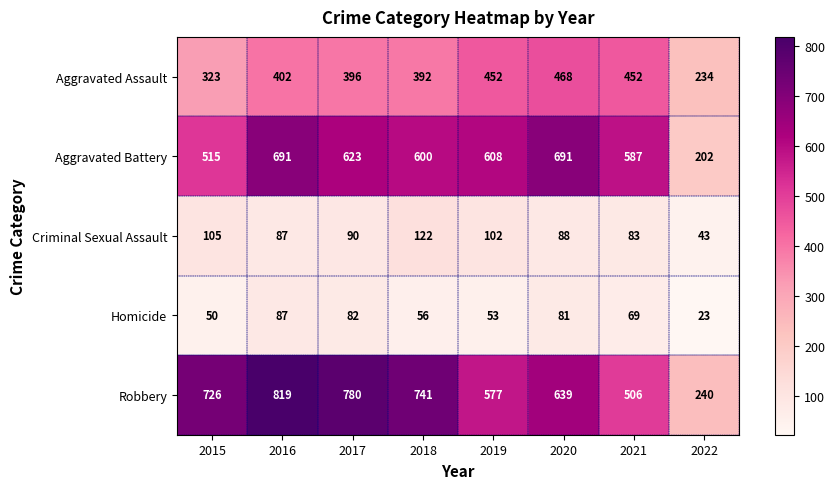

Which series changed the most between 2017 and 2020?

Robbery